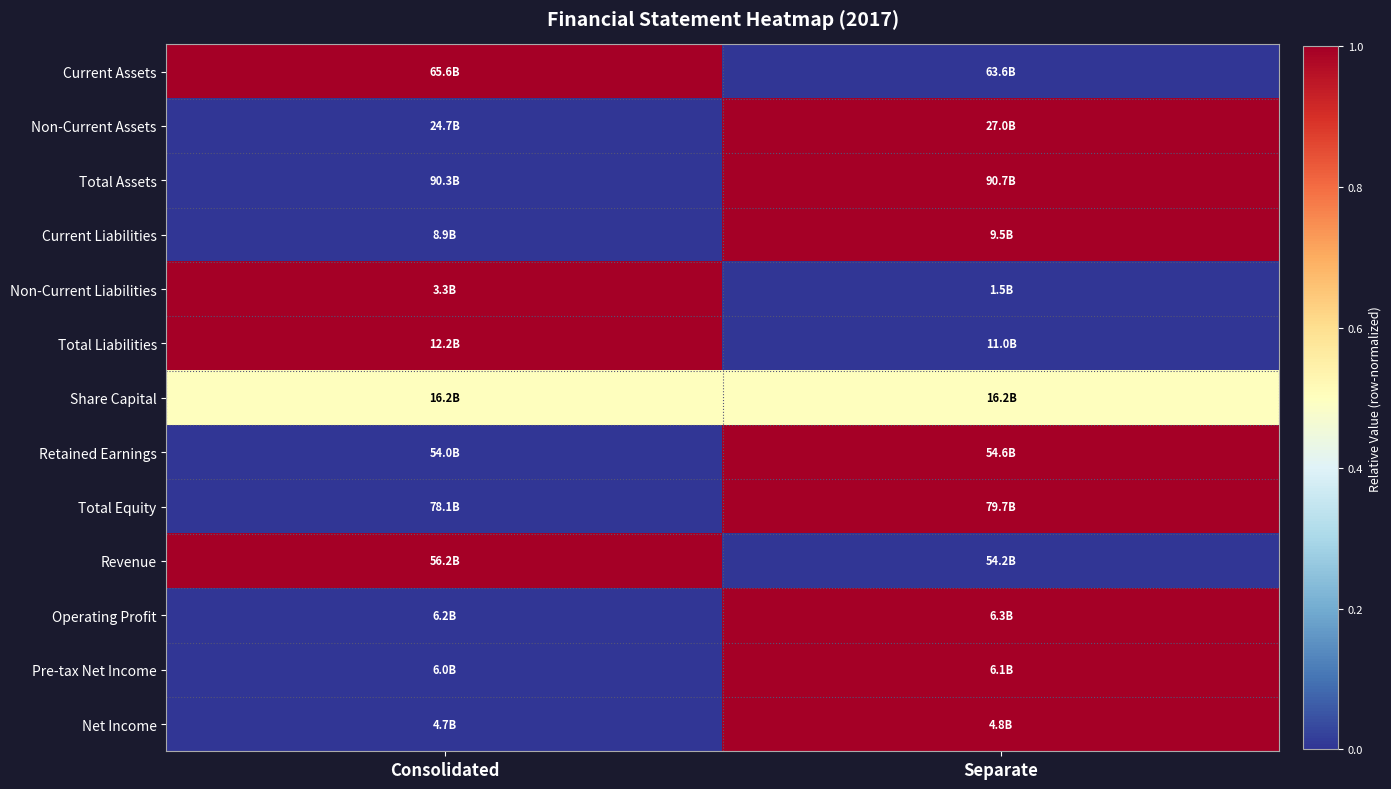

Reading right to left, what are all the values shown in this chart?

Current Assets: Separate=0.0	Consolidated=1.0
Non-Current Assets: Separate=1.0	Consolidated=0.0
Total Assets: Separate=1.0	Consolidated=0.0
Current Liabilities: Separate=1.0	Consolidated=0.0
Non-Current Liabilities: Separate=0.0	Consolidated=1.0
Total Liabilities: Separate=0.0	Consolidated=1.0
Share Capital: Separate=0.5	Consolidated=0.5
Retained Earnings: Separate=1.0	Consolidated=0.0
Total Equity: Separate=1.0	Consolidated=0.0
Revenue: Separate=0.0	Consolidated=1.0
Operating Profit: Separate=1.0	Consolidated=0.0
Pre-tax Net Income: Separate=1.0	Consolidated=0.0
Net Income: Separate=1.0	Consolidated=0.0